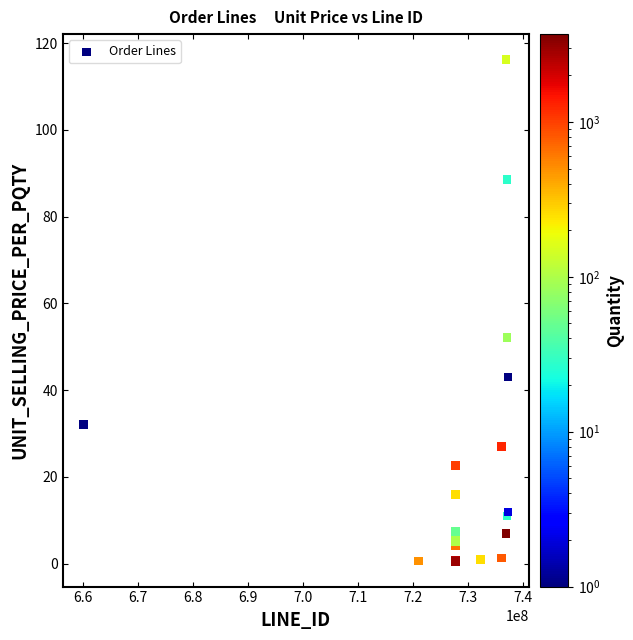

What Y value in the scatter plot is closest to 58?

52.1